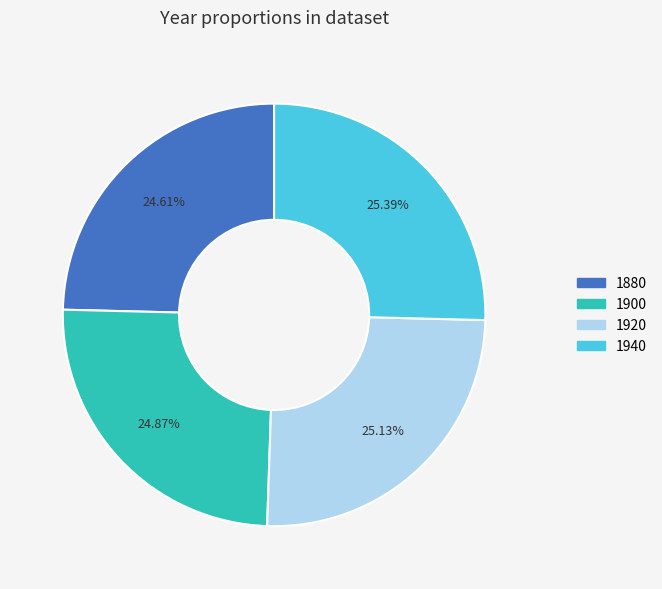

Approximately how many times larger is the value at 1900 compared to 1940?

1.0